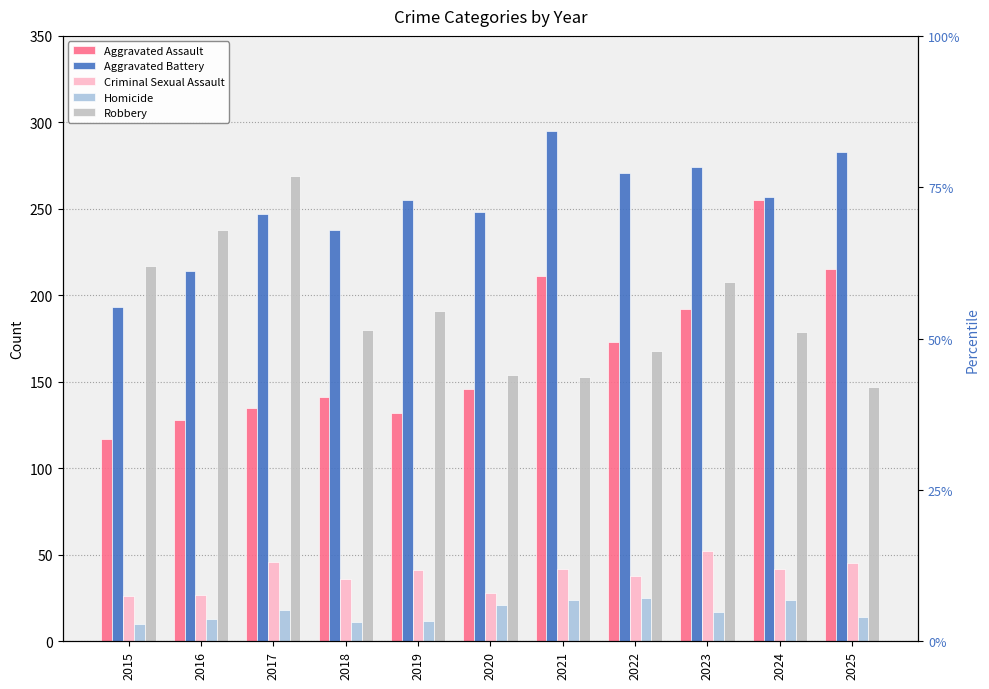

What is the value of the Aggravated Battery bar at the 5th from the left?

255